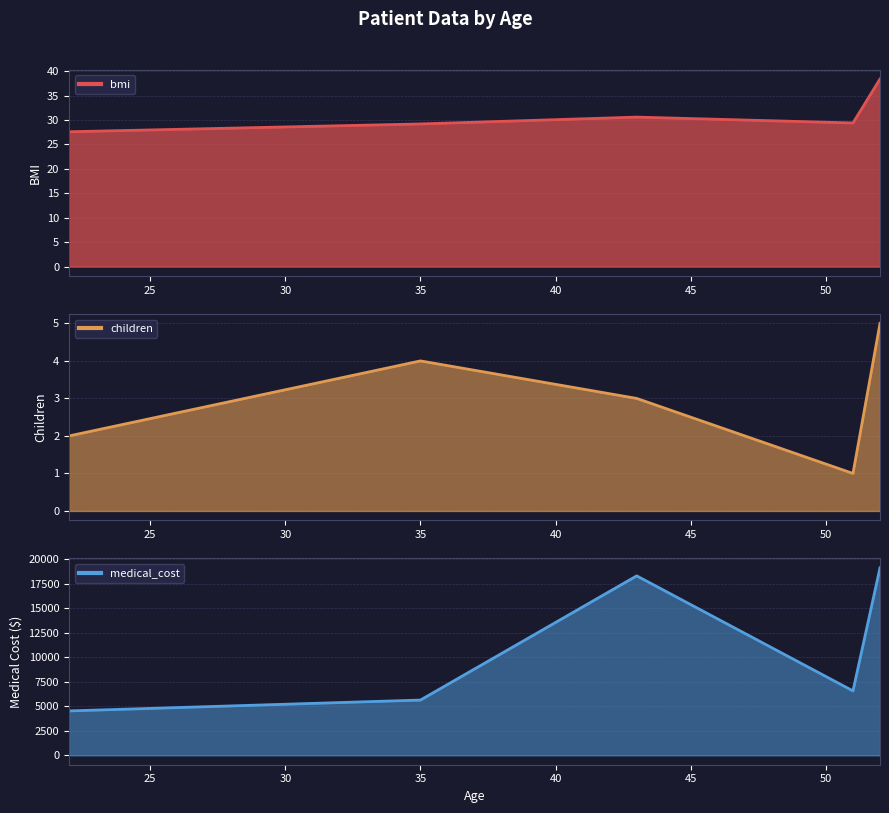

What is the label of the 2nd point from the right?

51